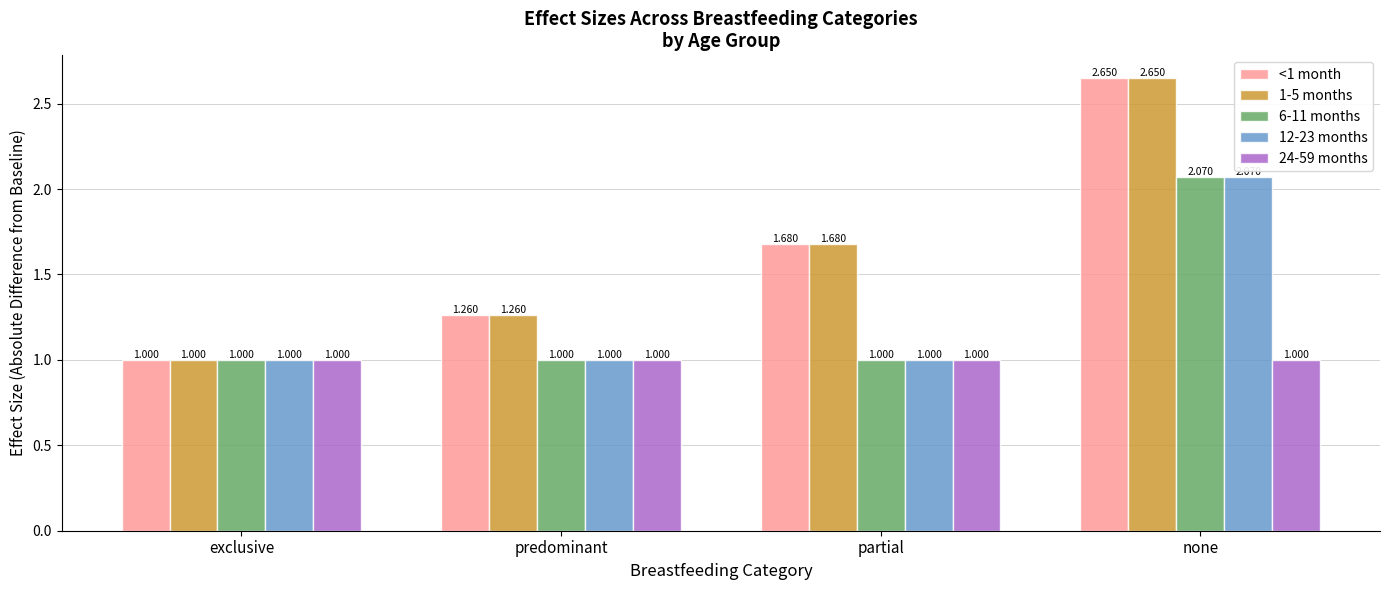

How many bars are there in each group?

5